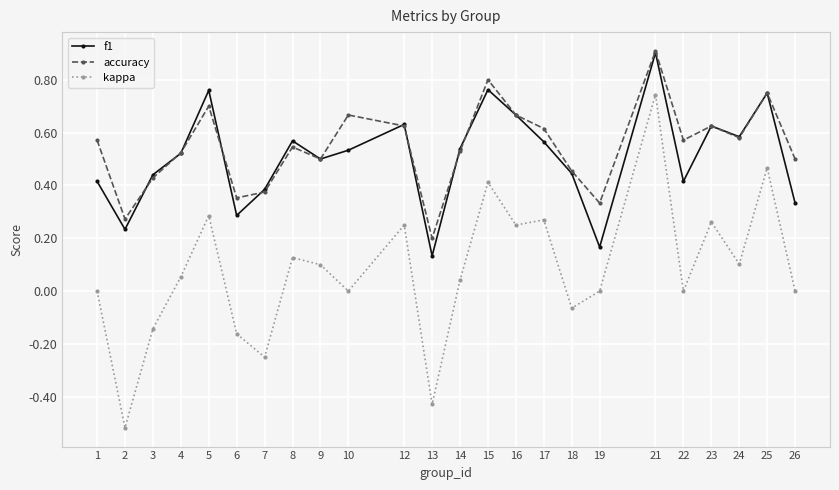

How many series are shown in this chart?

3